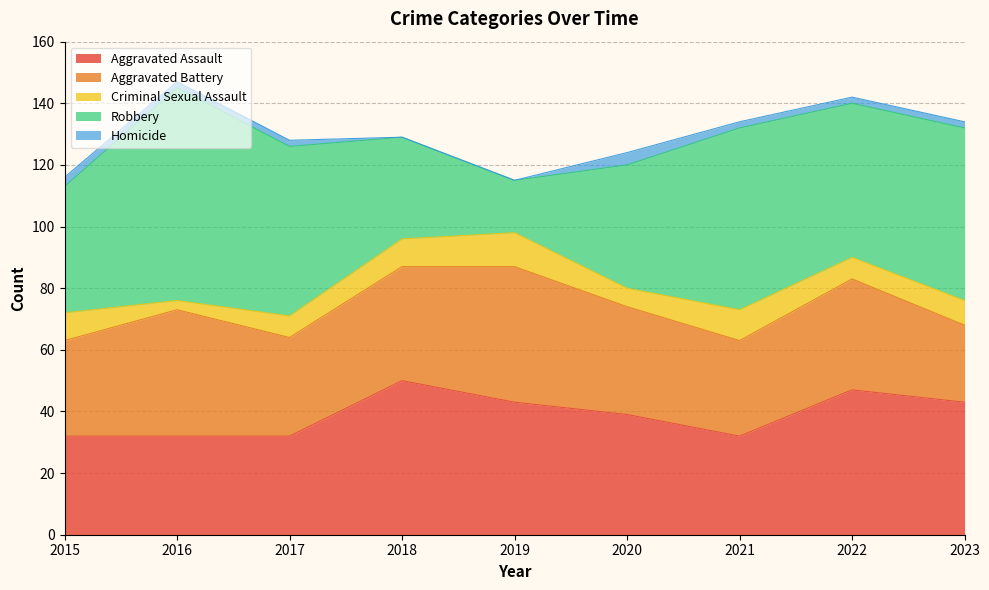

Reading left to right, transcribe all the data shown in this chart.

Aggravated Assault: 32	32	32	50	43	39	32	47	43
Aggravated Battery: 31	41	32	37	44	35	31	36	25
Criminal Sexual Assault: 9	3	7	9	11	6	10	7	8
Robbery: 41	69	55	33	17	40	59	50	56
Homicide: 3	2	2	0	0	4	2	2	2